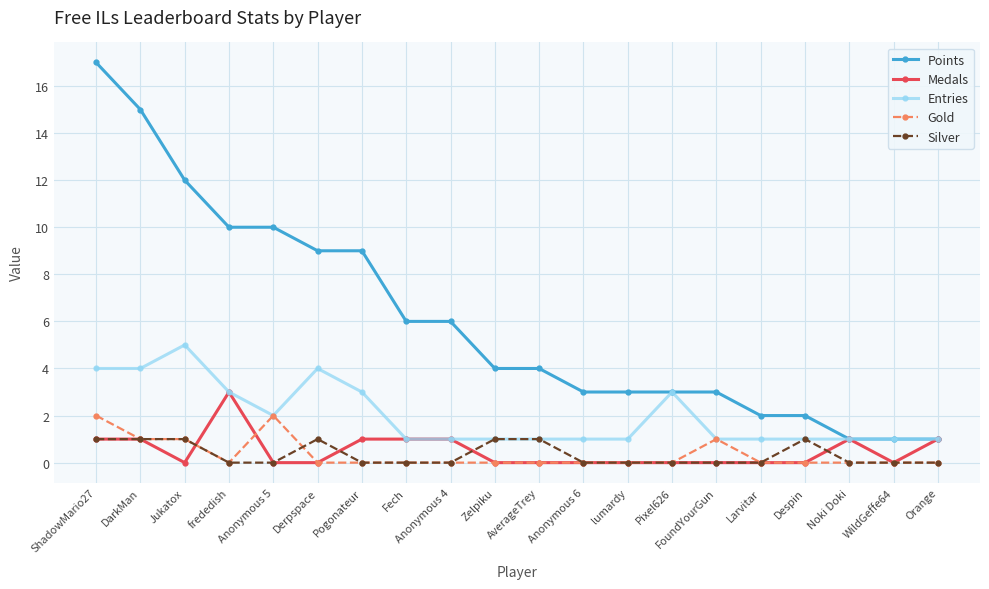

After their last crossing, which series has the higher values: Silver or Medals?

Medals